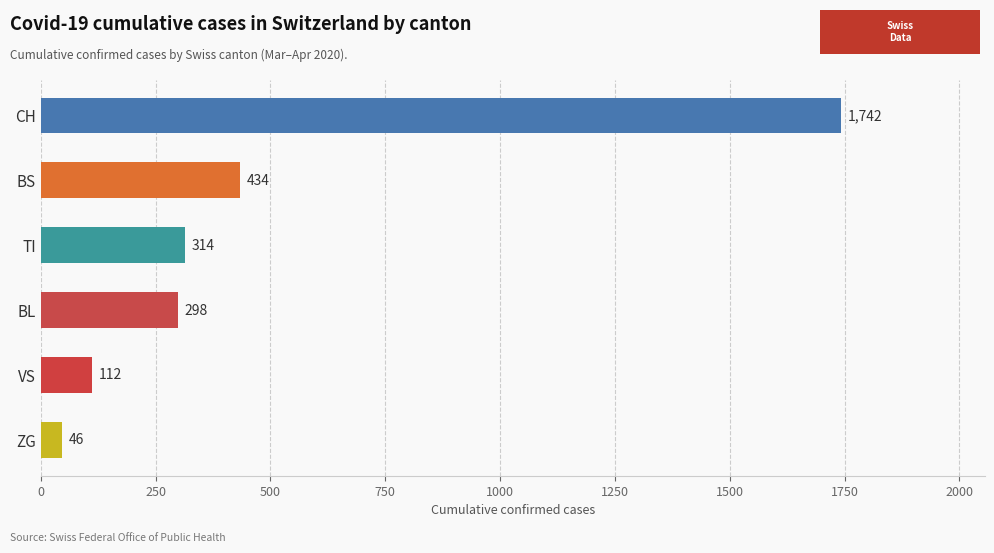

How many series are shown in this chart?

1